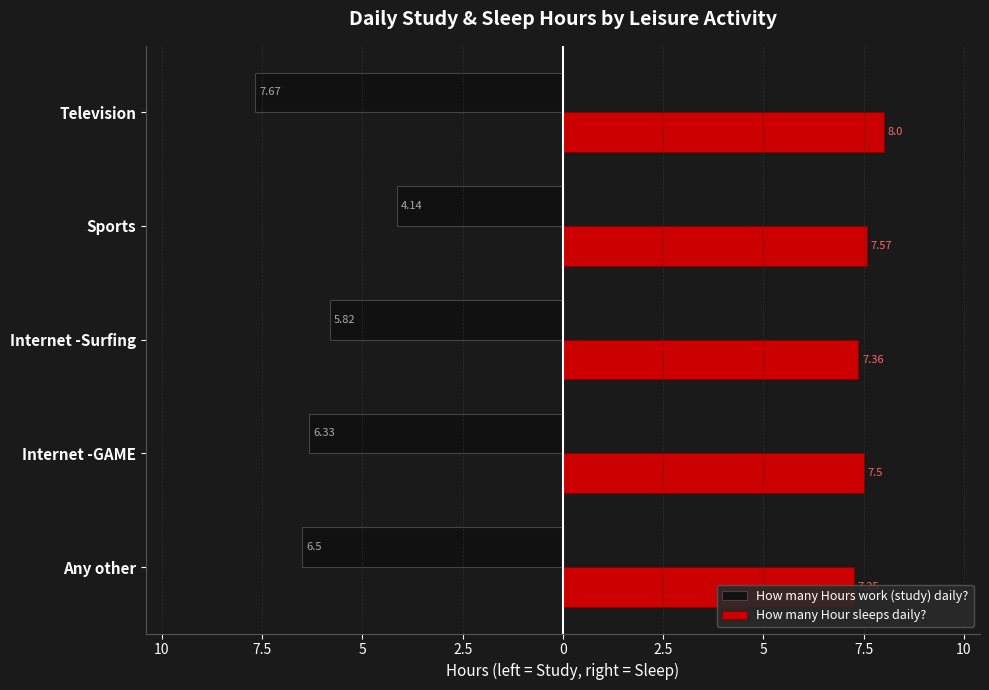

What is the average value of the How many Hours work (study) daily? series?

-6.1